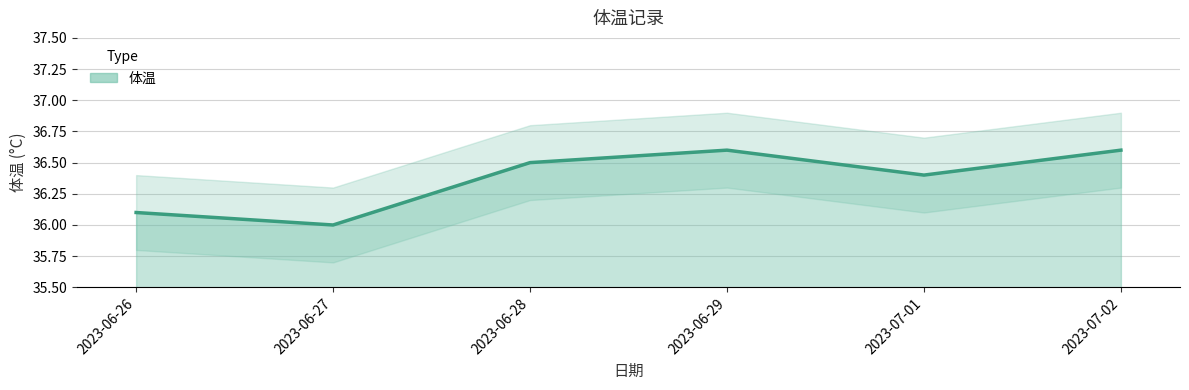

List the labels in order of value, smallest first.

2023-06-27, 2023-06-26, 2023-07-01, 2023-06-28, 2023-06-29, 2023-07-02